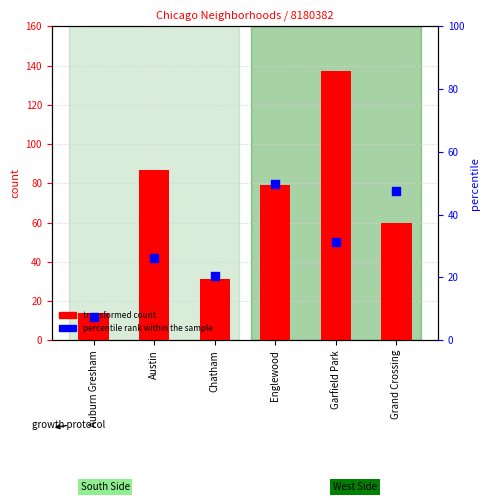

Which series reaches the maximum Y coordinate?

transformed count